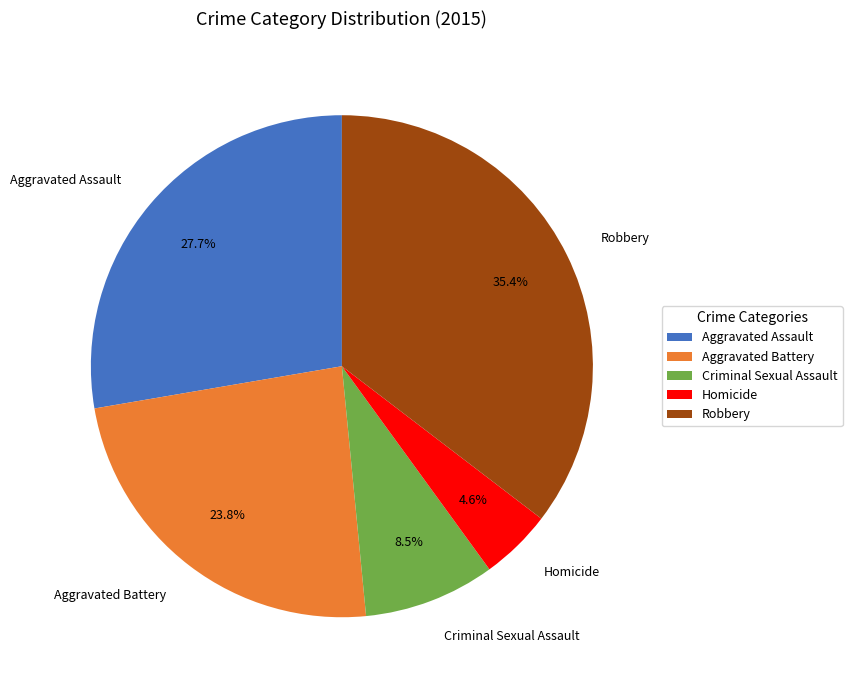

How many slices are in this pie chart?

5